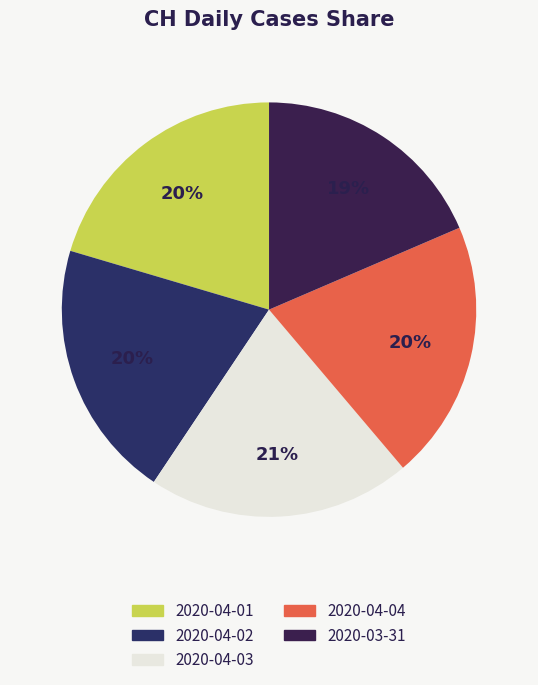

To the nearest percent, what is the average slice percentage?

20%